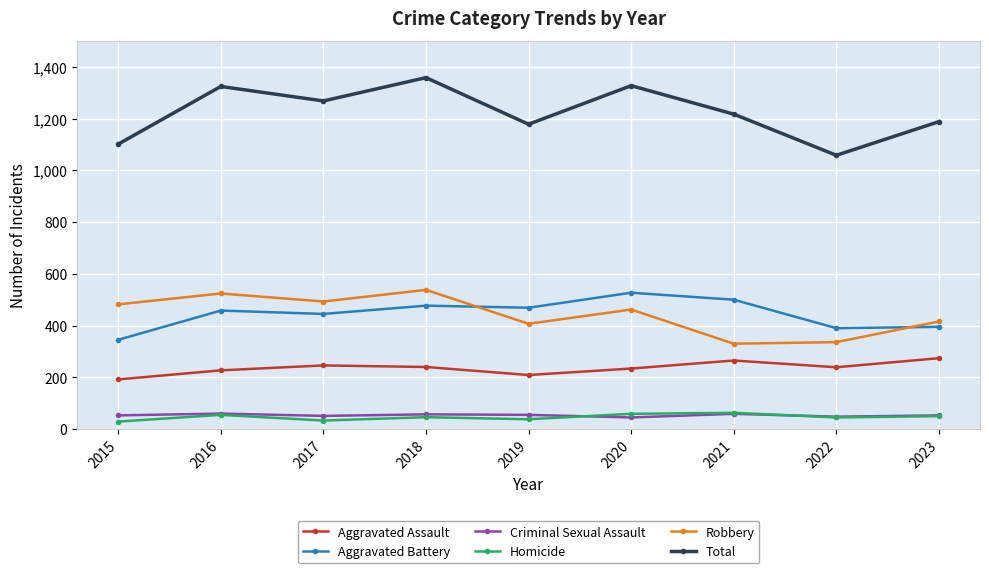

Where is the first local minimum for Total?

2017